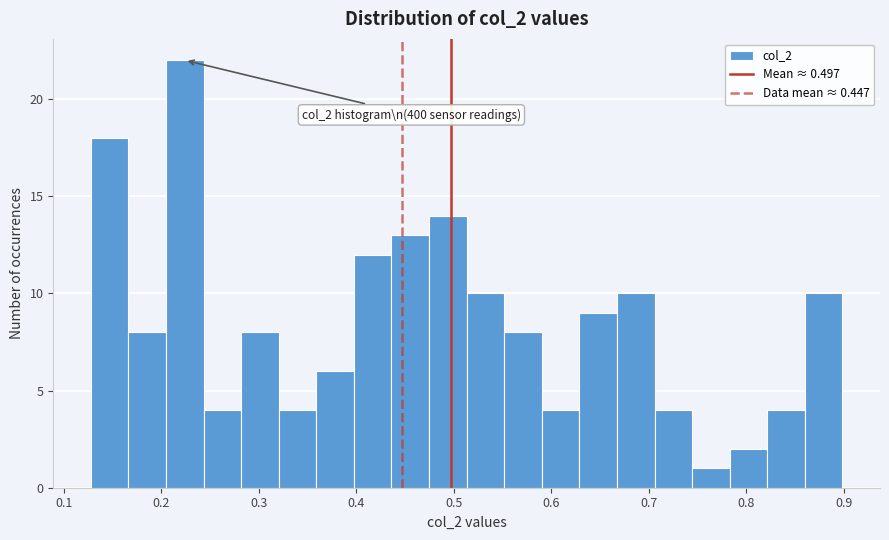

Around what value on the x-axis is the tallest bar? Give the approximate position of its centre, as read against the axis.

0.22